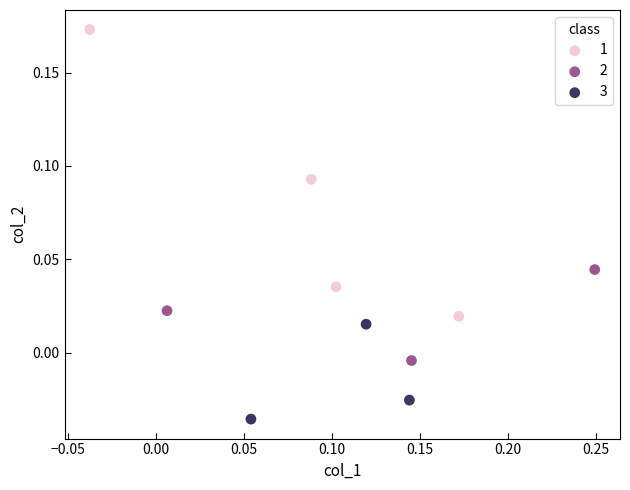

What are all the series names shown in the legend?

1, 2, 3